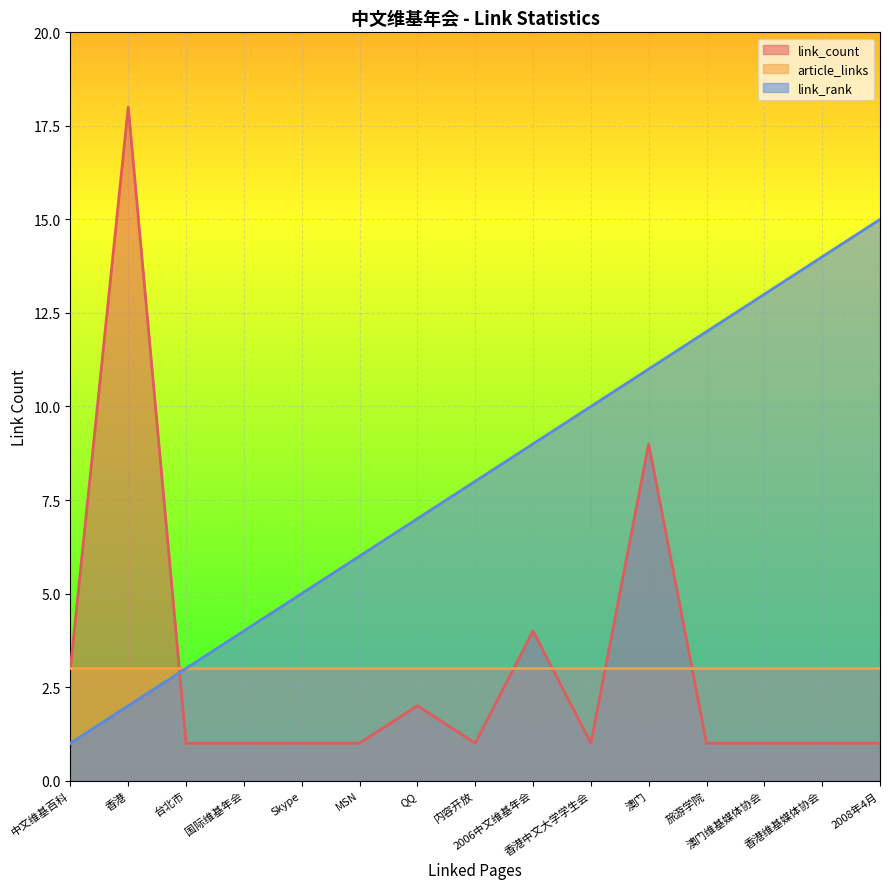

How many times do link_rank and link_count cross each other?

1